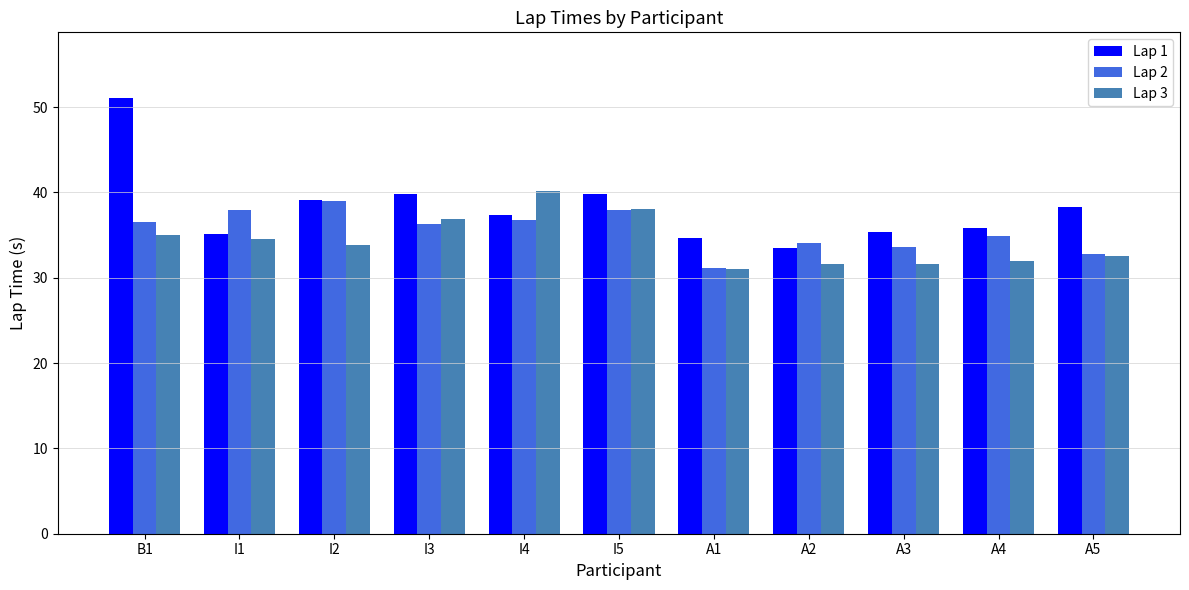

What is the average value of the Lap 1 series?

38.2